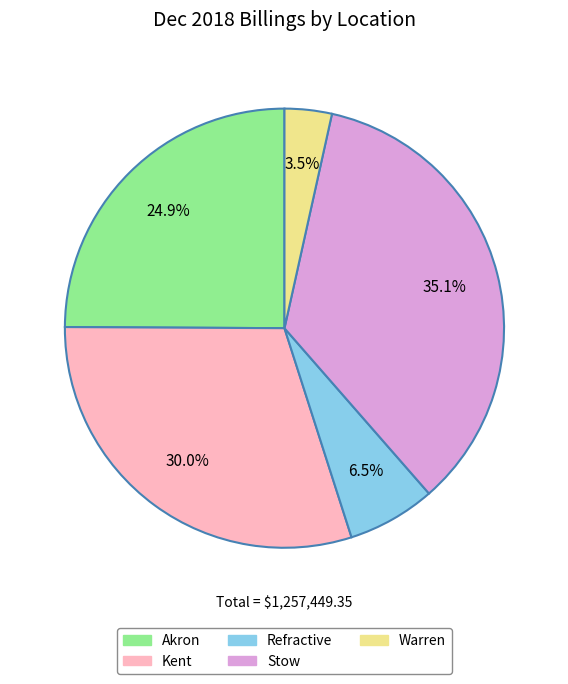

How many slices are in this pie chart?

5